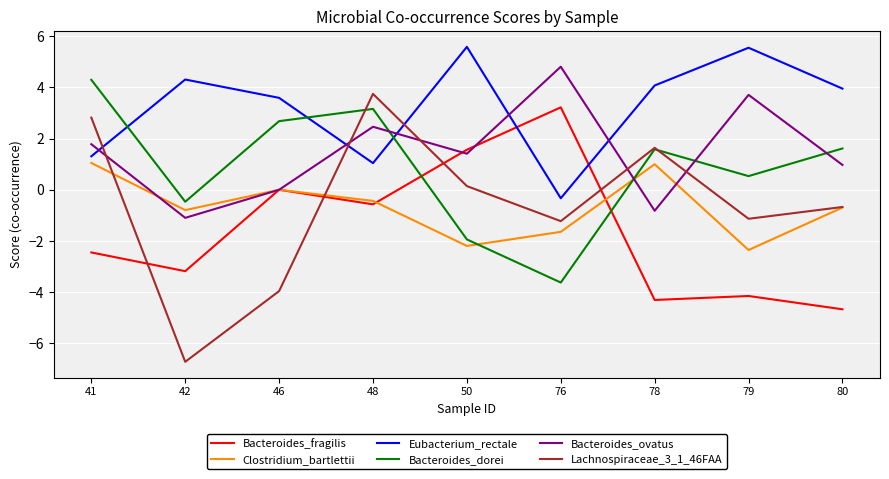

Which series has the largest range (max minus min)?

Lachnospiraceae_3_1_46FAA